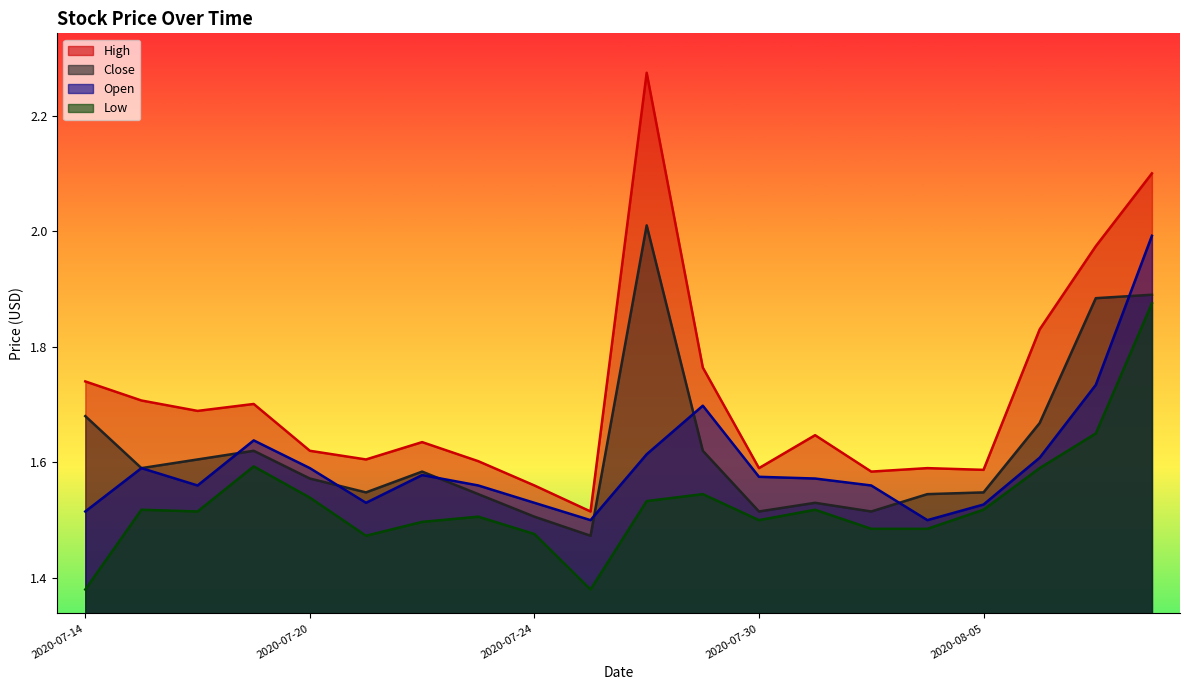

Reading right to left, what are all the values shown in this chart?

High: 2.1	2.0	1.8	1.6	1.6	1.6	1.6	1.6	1.8	2.3	1.5	1.6	1.6	1.6	1.6	1.6	1.7	1.7	1.7	1.7
Close: 1.9	1.9	1.7	1.5	1.5	1.5	1.5	1.5	1.6	2.0	1.5	1.5	1.5	1.6	1.5	1.6	1.6	1.6	1.6	1.7
Low: 1.9	1.6	1.6	1.5	1.5	1.5	1.5	1.5	1.5	1.5	1.4	1.5	1.5	1.5	1.5	1.5	1.6	1.5	1.5	1.4
Open: 2.0	1.7	1.6	1.5	1.5	1.6	1.6	1.6	1.7	1.6	1.5	1.5	1.6	1.6	1.5	1.6	1.6	1.6	1.6	1.5